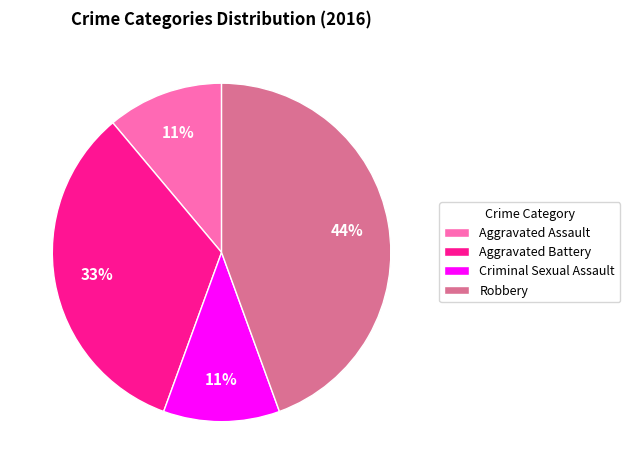

To the nearest percent, what is the difference between the largest and smallest slice percentages?

33%